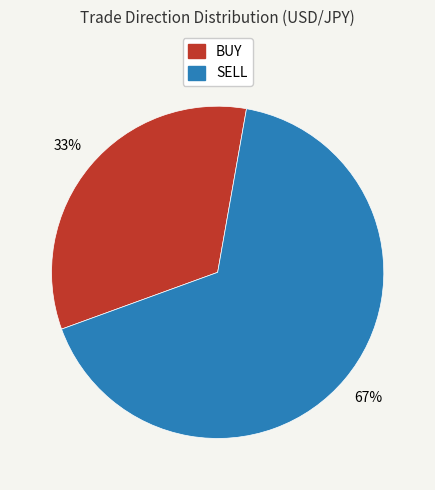

Is there a majority slice in this chart?

Yes